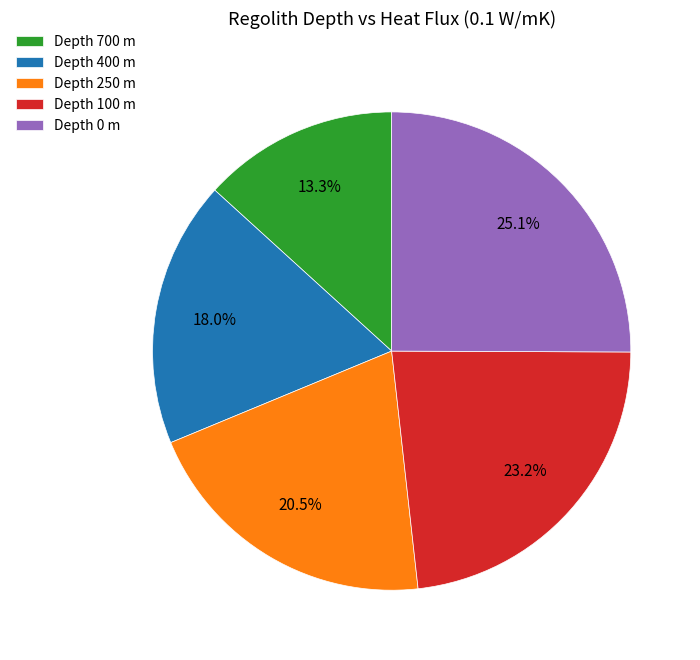

What is the ratio of the value at Depth 250 m to the value at Depth 0 m?

0.8